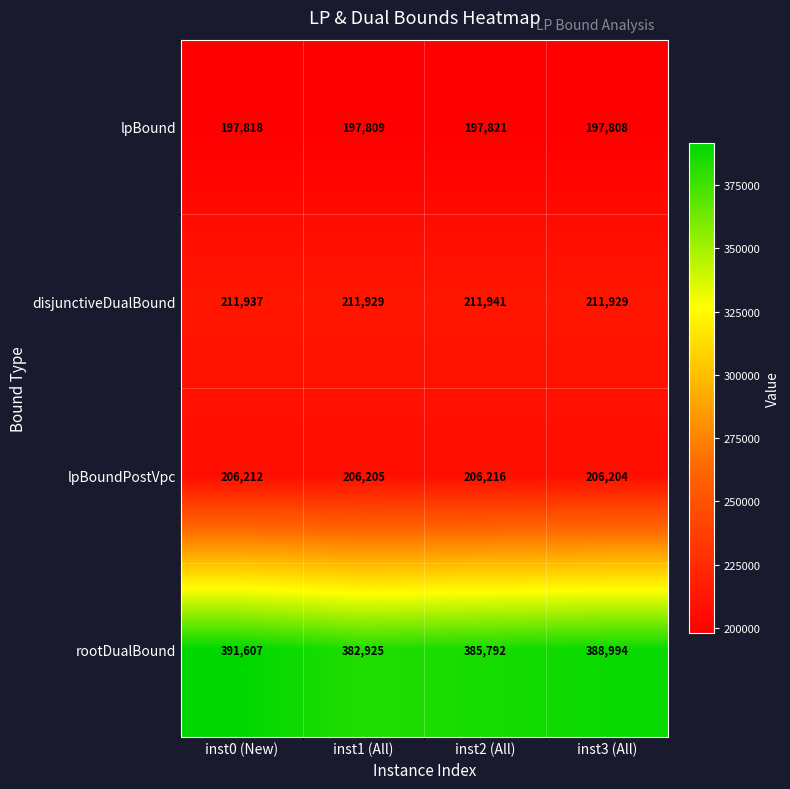

Reading left to right, list all the values displayed in this chart.

lpBound: inst0 (New)=197818	inst1 (All)=197809	inst2 (All)=197821	inst3 (All)=197808
disjunctiveDualBound: inst0 (New)=211937	inst1 (All)=211929	inst2 (All)=211941	inst3 (All)=211929
lpBoundPostVpc: inst0 (New)=206212	inst1 (All)=206205	inst2 (All)=206216	inst3 (All)=206204
rootDualBound: inst0 (New)=391607	inst1 (All)=382925	inst2 (All)=385792	inst3 (All)=388994